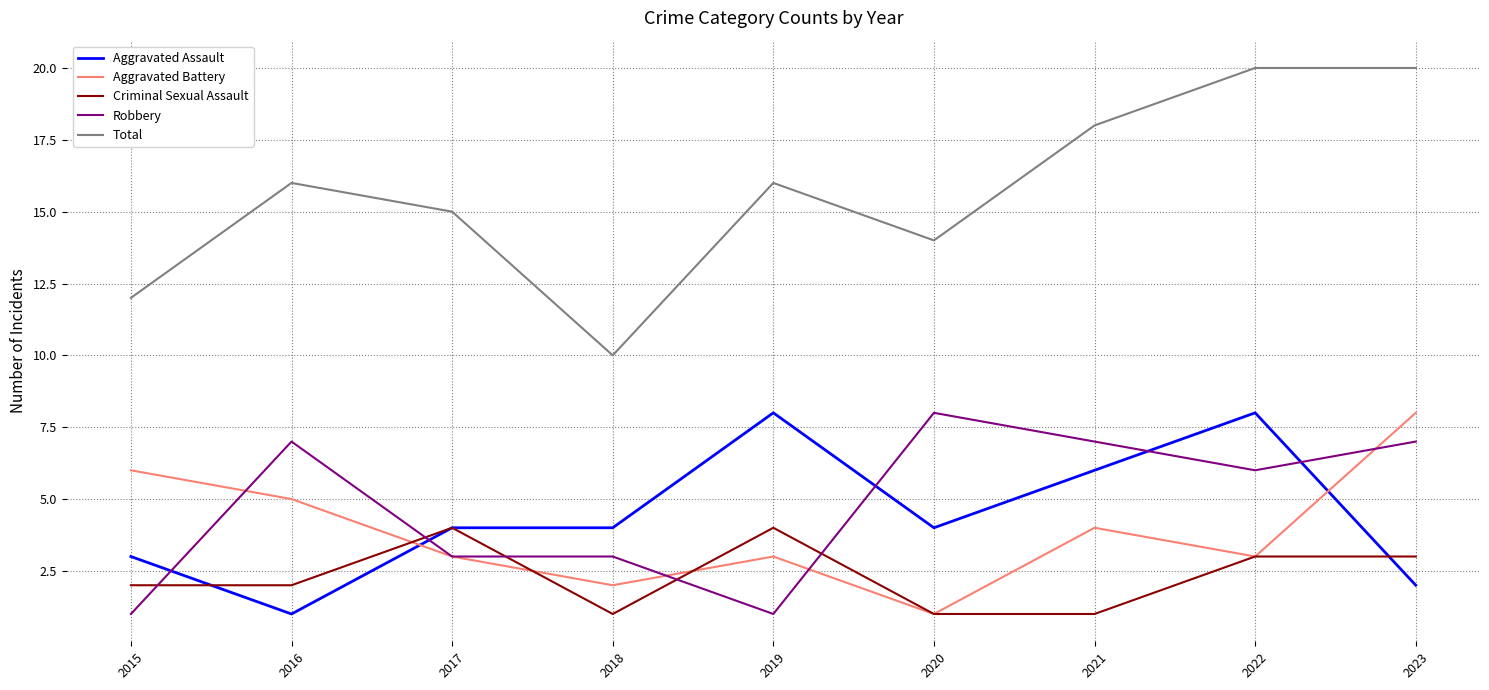

What is the approximate value of Criminal Sexual Assault at 2016?

2